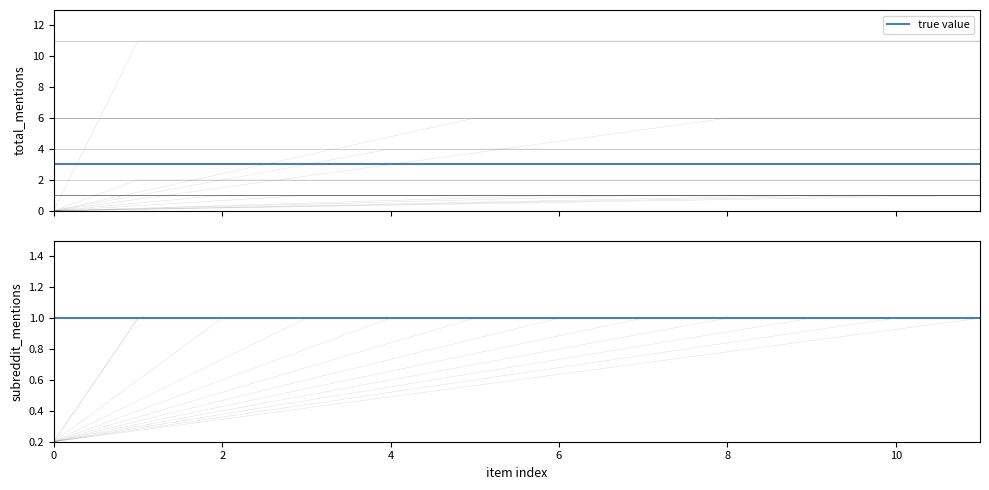

True or false: subreddit_mentions has a value of 1 at 5.

True